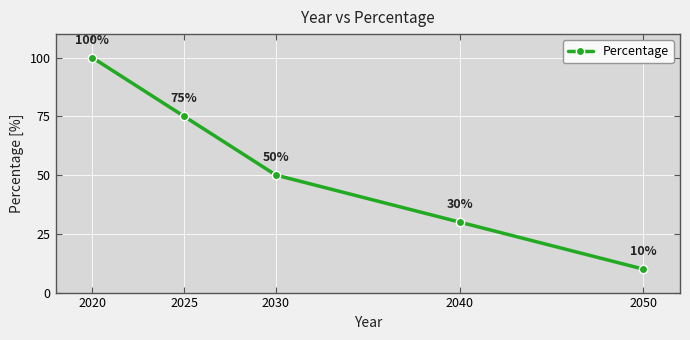

True or false: there are more than 0 points higher than both neighbors.

False